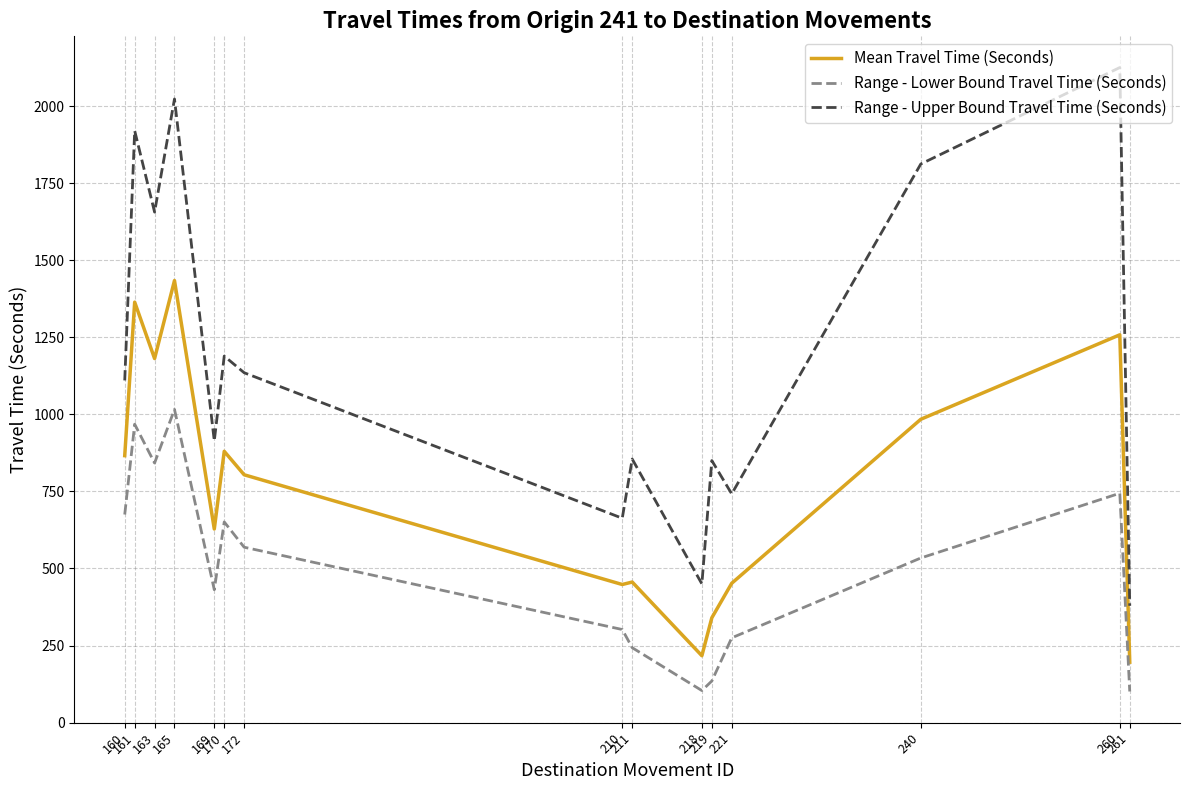

Is it true that Range - Upper Bound Travel Time (Seconds) equals 379 at 261?

True